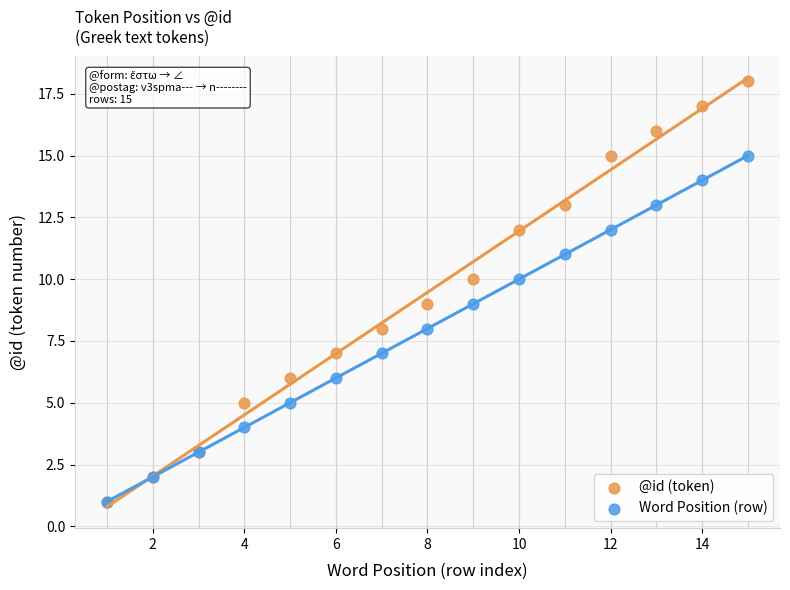

Which series reaches the maximum Y coordinate?

@id (token)